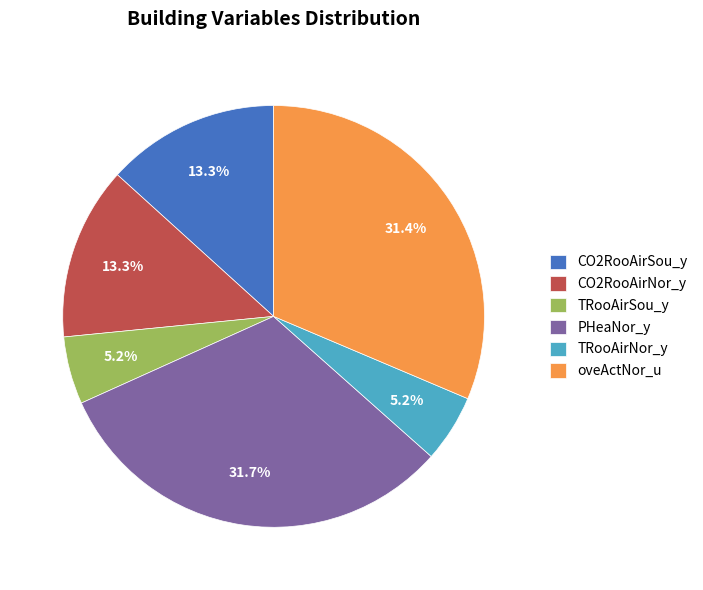

What portion of the pie excludes TRooAirSou_y?

94.8%